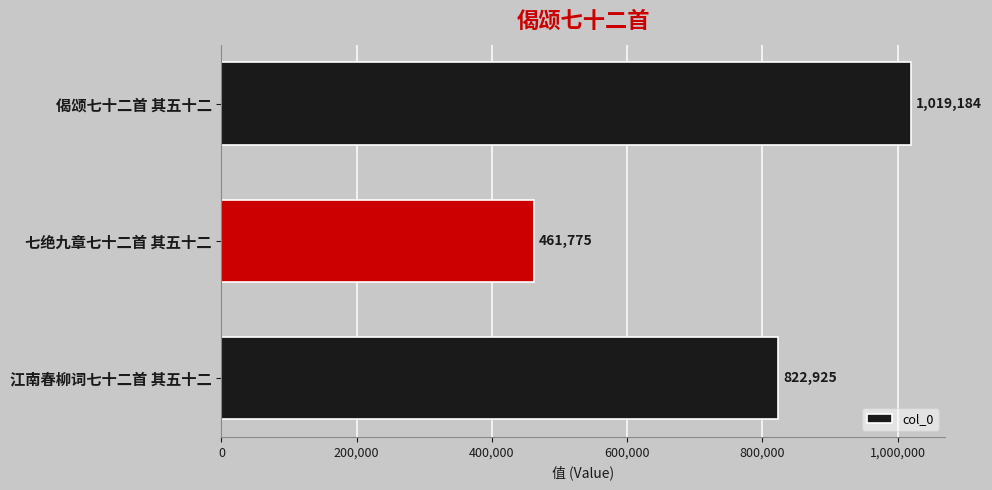

What is the average value?

767961